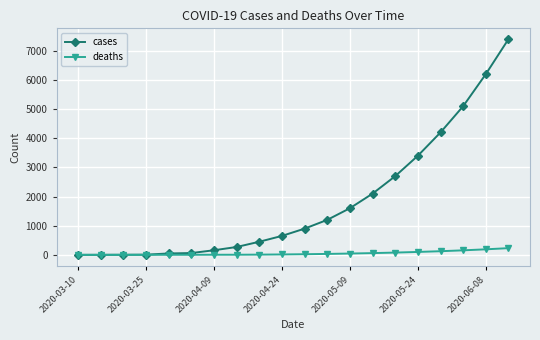

How many data points in deaths are less than 22?

10